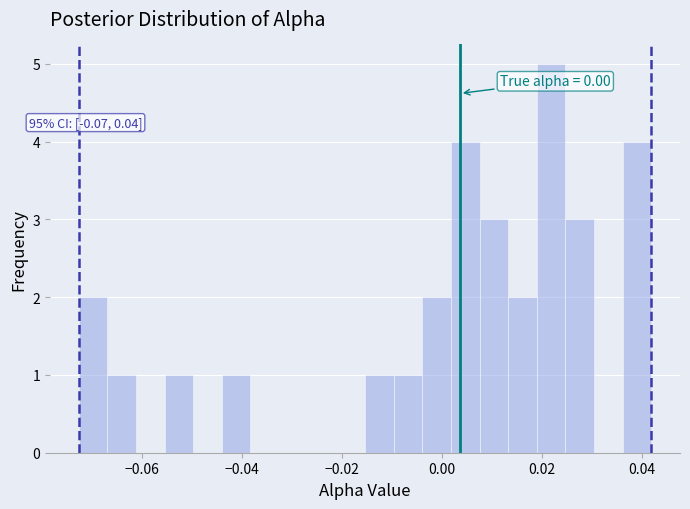

Around what value on the x-axis is the tallest bar? Give the approximate position of its centre, as read against the axis.

0.022